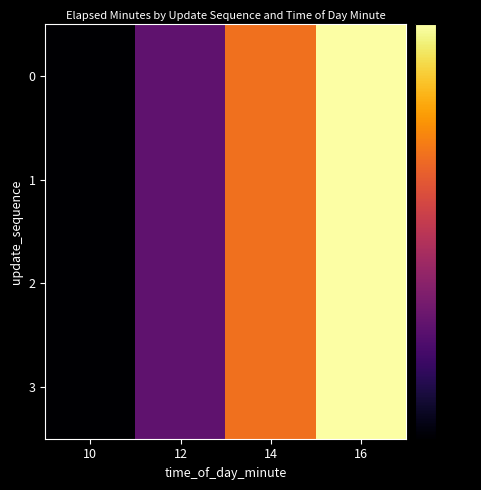

Rank the series by their maximum value, from lowest to highest.

0, 1, 2, 3